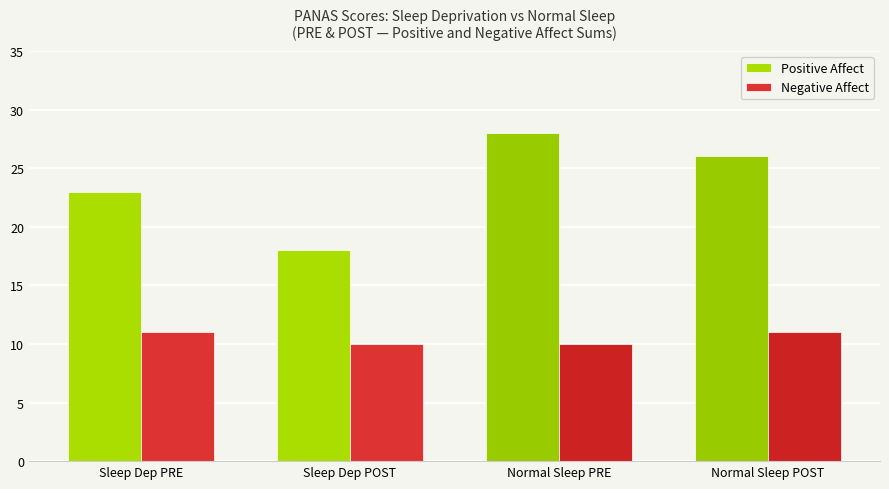

Rank the series at Sleep Dep PRE from lowest to highest value.

Negative Affect, Positive Affect